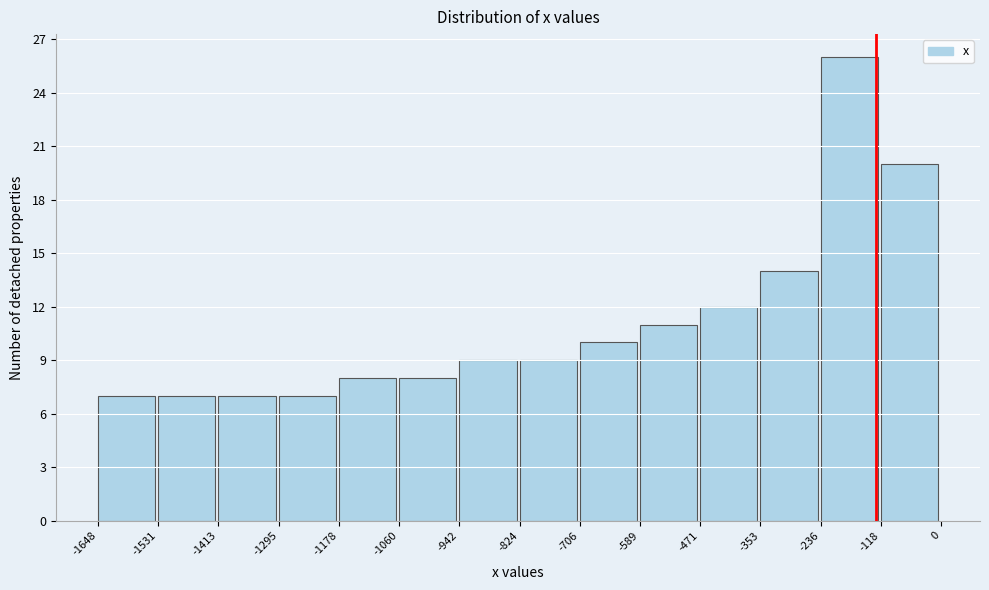

Over which range of the x-axis is the bar tallest?

-236 to -118